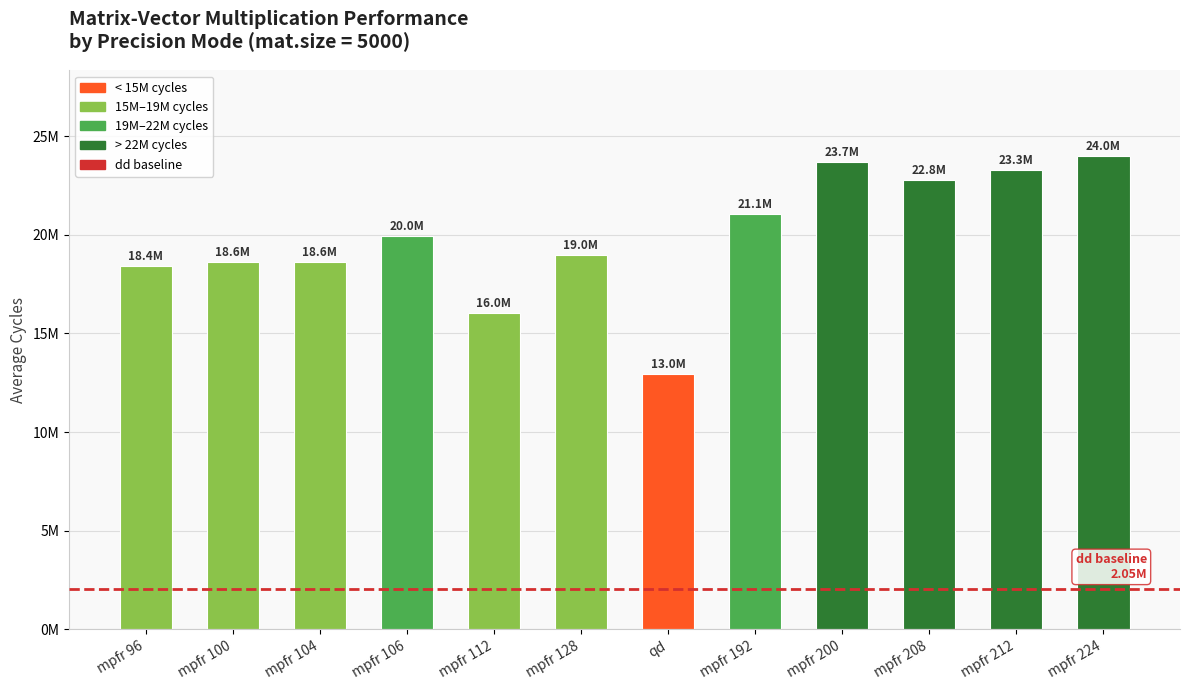

Are the bars horizontal?

No